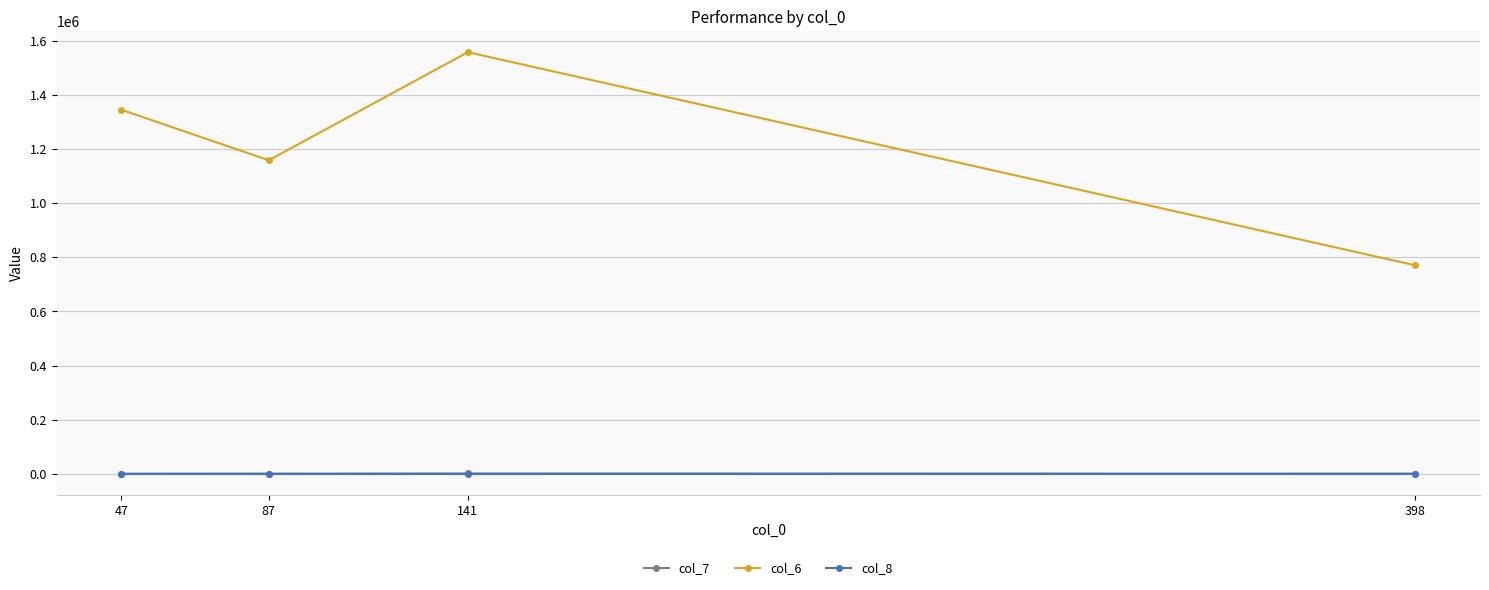

Which series has the widest spread of values?

col_6